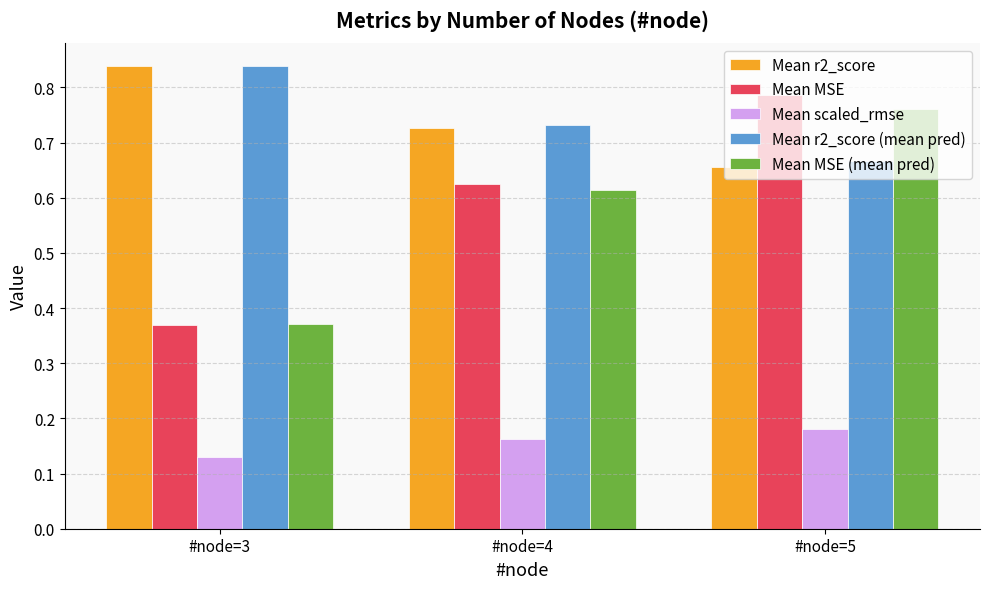

Is the value of Mean MSE (mean pred) at #node=3 greater than the value of Mean r2_score at #node=4?

No